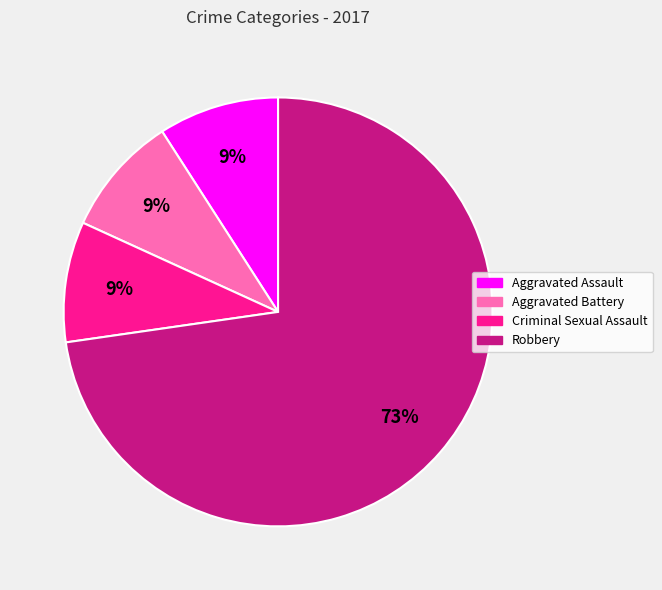

What is the majority slice?

Robbery